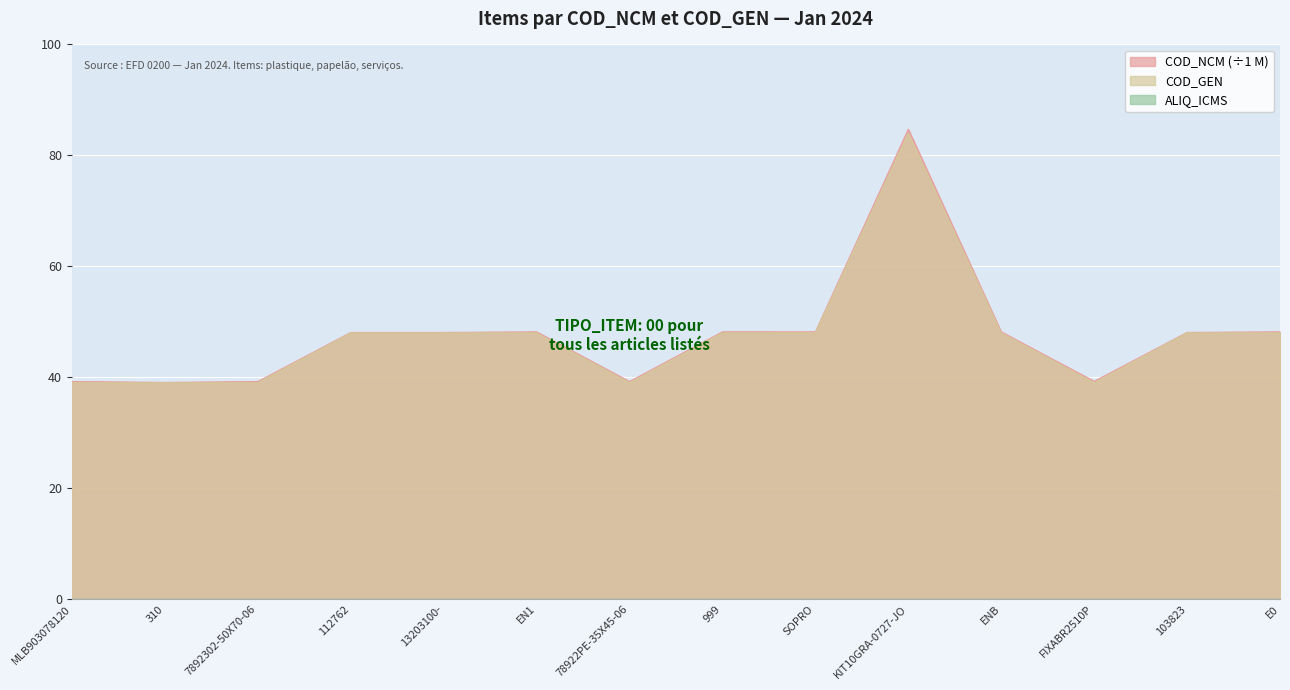

At which category does COD_GEN reach its first local valley?

78922PE-35X45-06